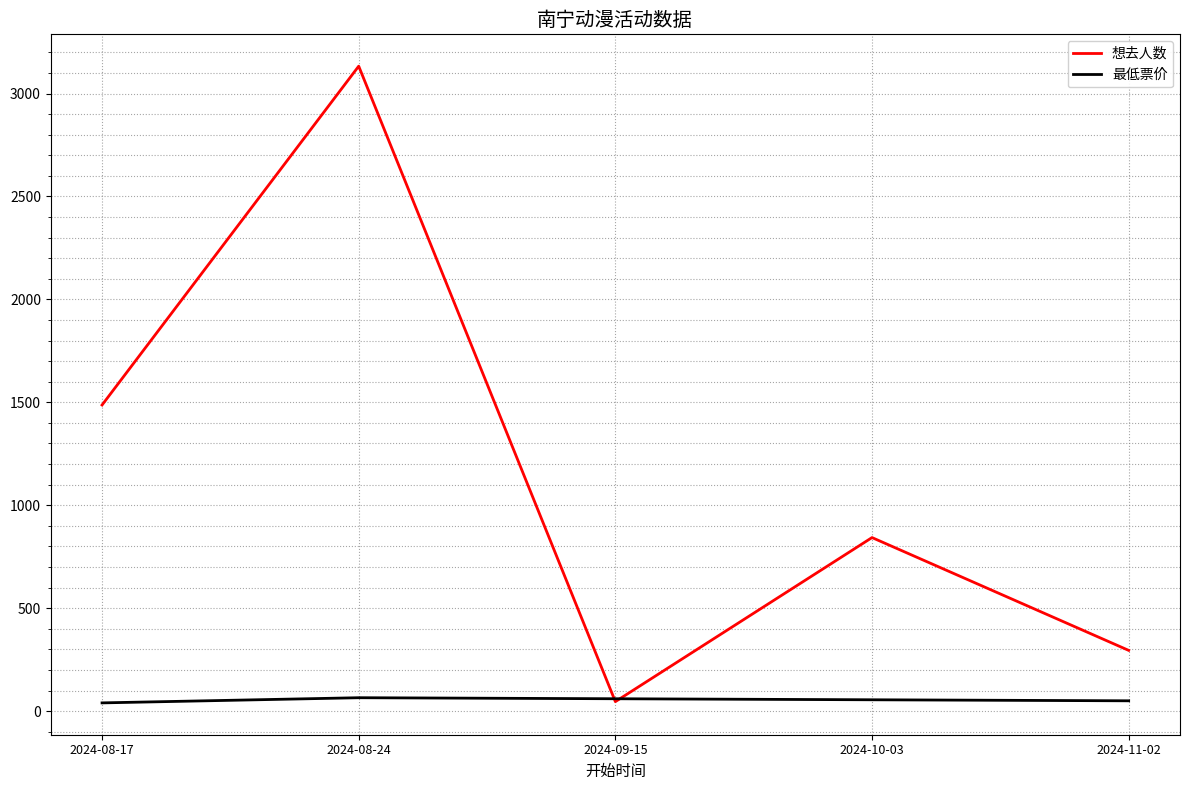

Is the value of 最低票价 at 2024-09-15 greater than the value of 想去人数 at 2024-10-03?

No